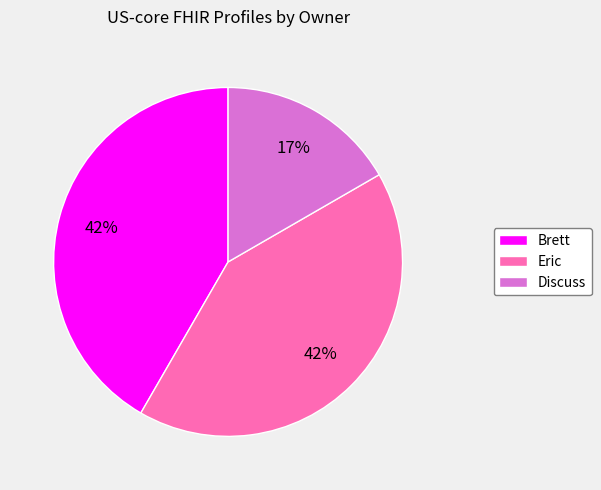

What percentage is the Discuss slice, to the nearest percent?

17%